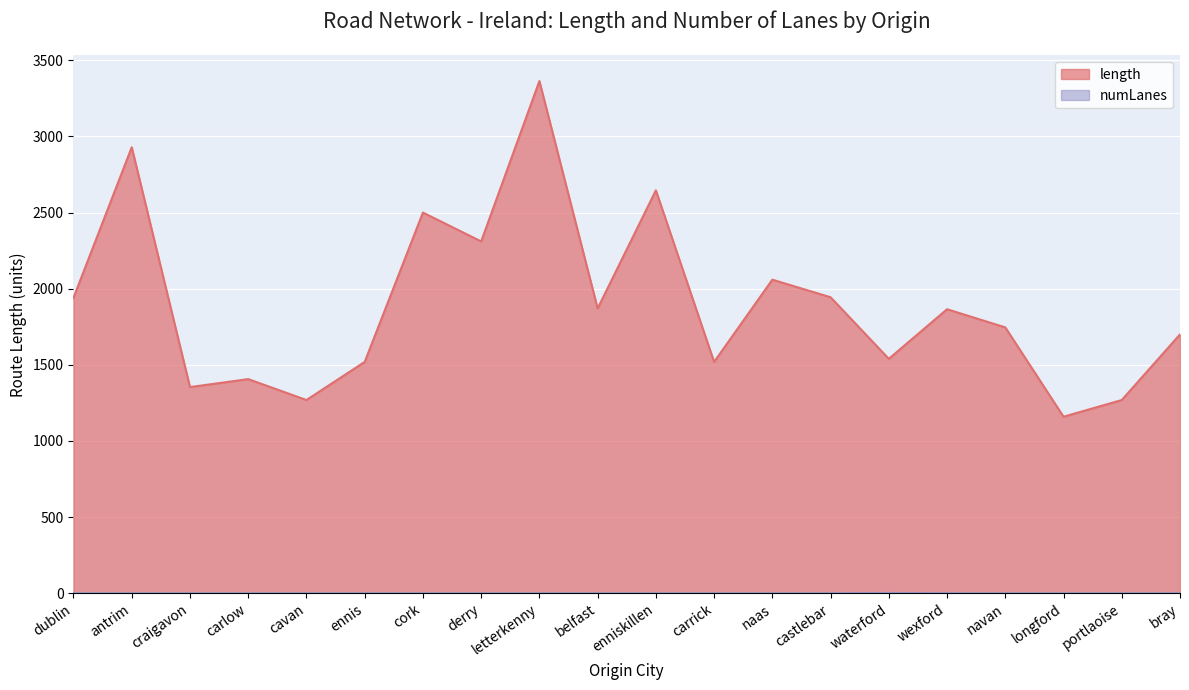

Reading left to right, extract all data points from this chart.

length: 1940.7	2928.5	1354.0	1406.3	1269.0	1519.2	2499.6	2310.4	3363.2	1870.2	2645.7	1519.2	2059.1	1943.7	1539.5	1865.1	1745.9	1159.5	1269.0	1699.8
numLanes: 1.0	1.0	1.0	1.0	1.0	1.0	1.0	1.0	1.0	1.0	1.0	1.0	1.0	1.0	2.0	1.0	1.0	1.0	1.0	1.0